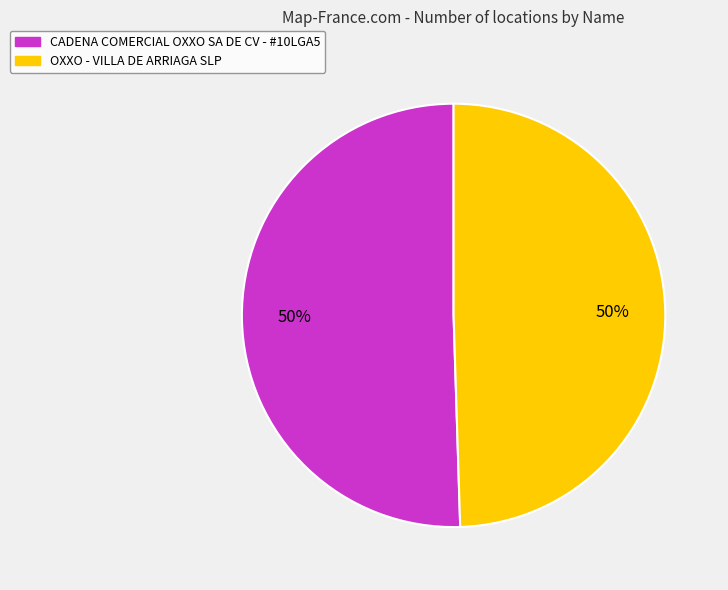

To the nearest percent, what portion does OXXO - VILLA DE ARRIAGA SLP represent?

50%